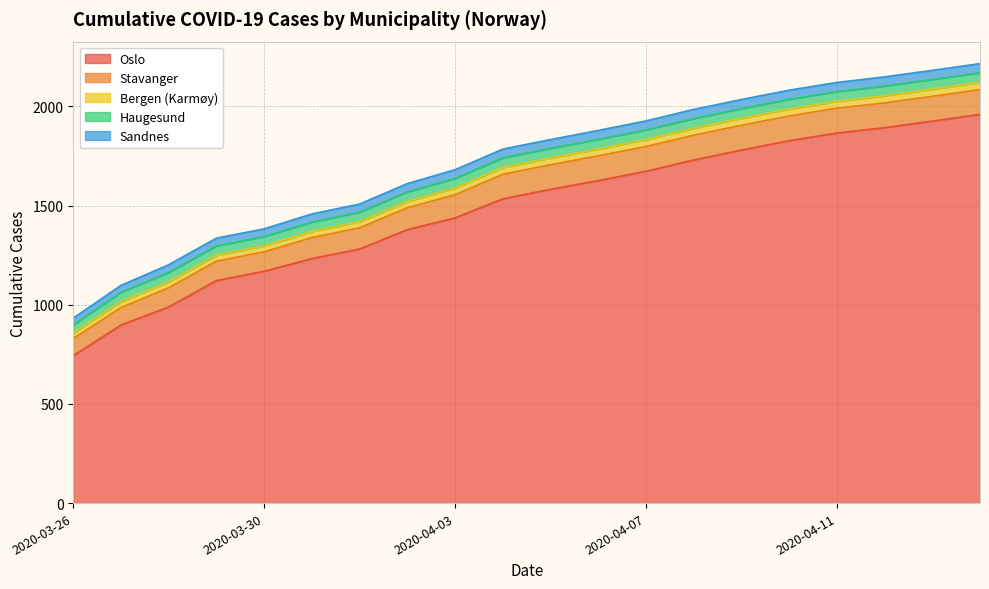

What is the total value across all series at 2020-04-11?

2121